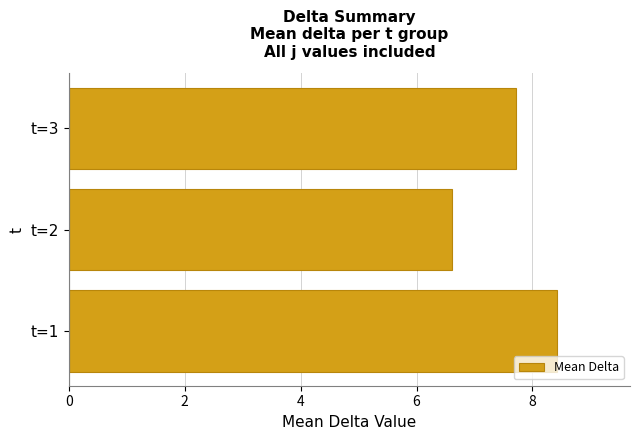

What is the difference between the maximum and minimum values?

1.8